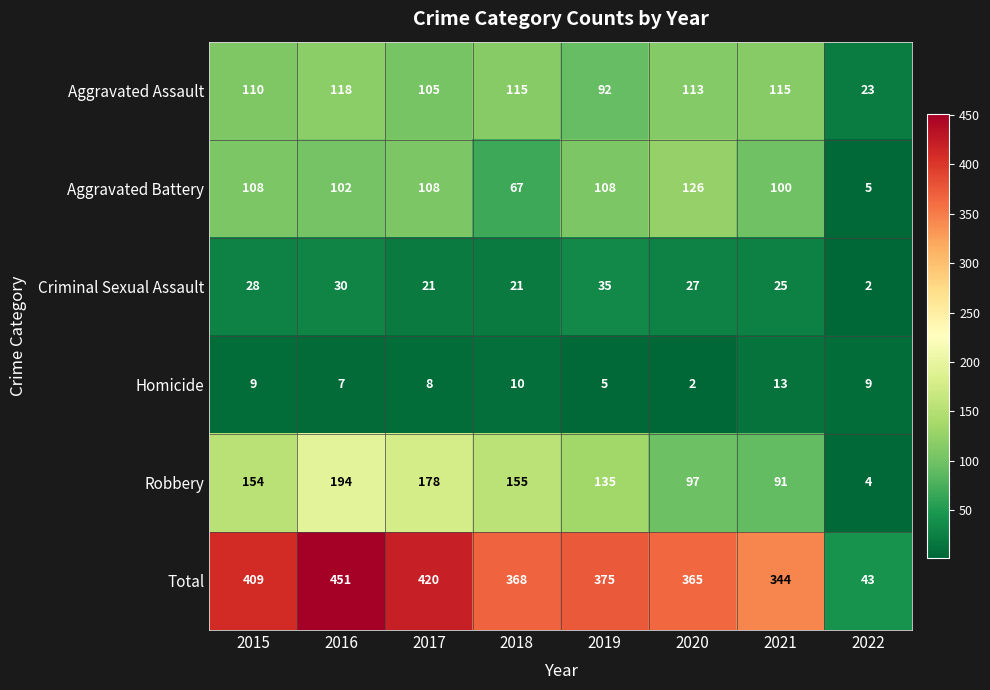

Is it true that Aggravated Battery equals 126 at 2020?

True